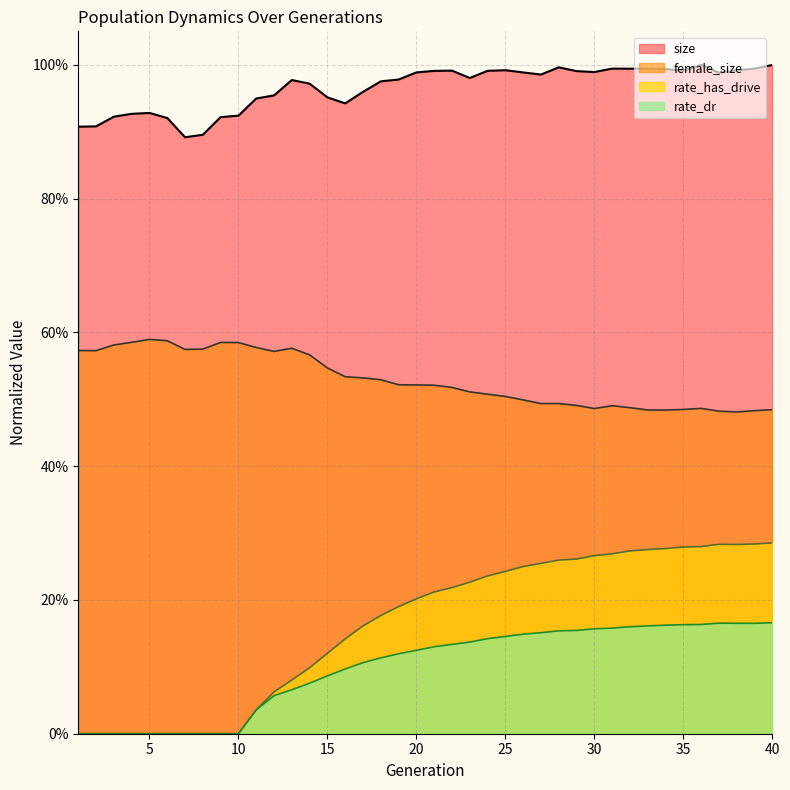

What is the total value across all series at 32?

1.9